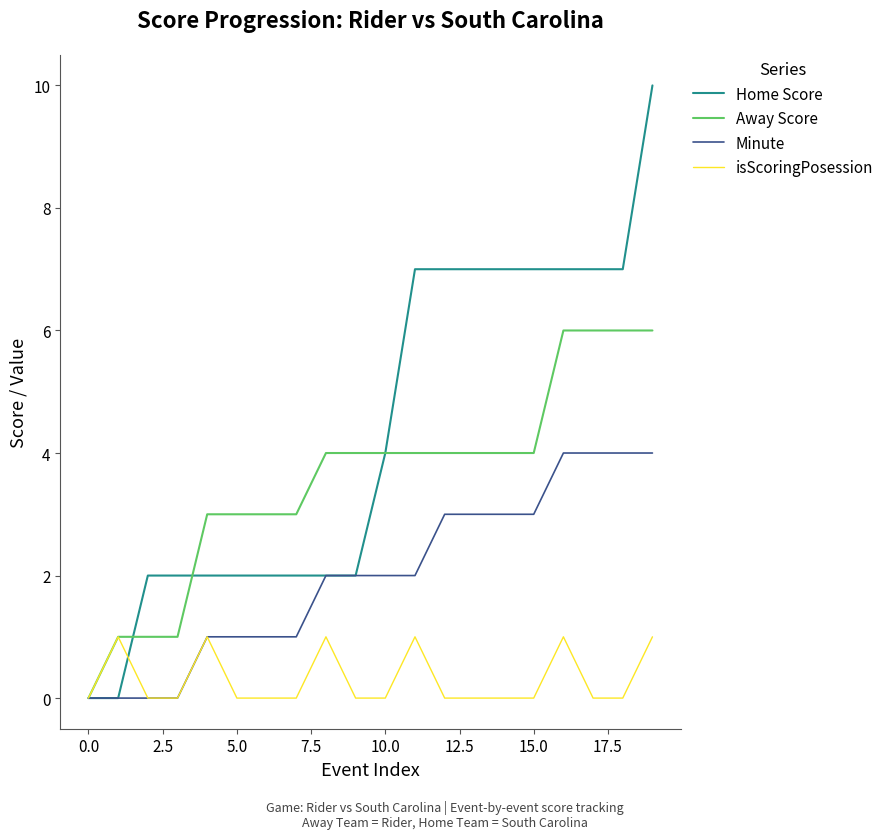

What are all the series names shown in the legend?

Home Score, Away Score, Minute, isScoringPosession